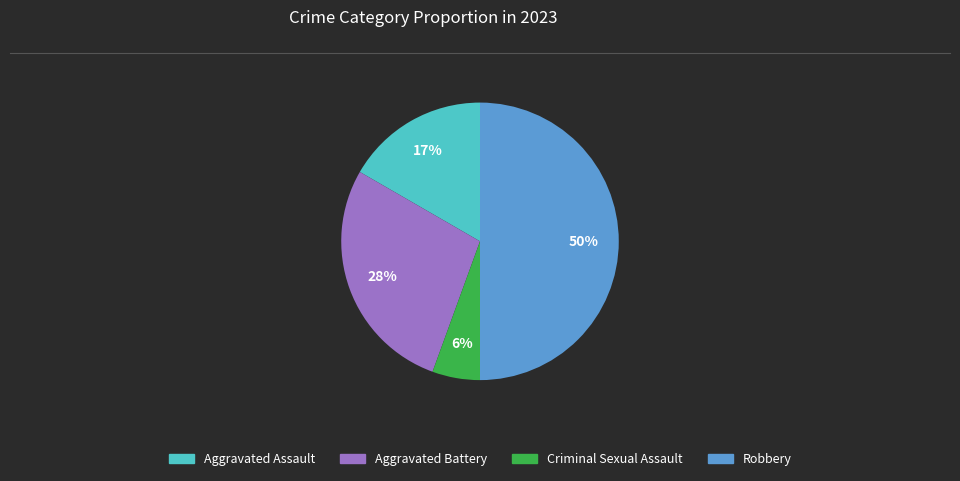

True or false: Aggravated Assault accounts for 29% of the total.

False